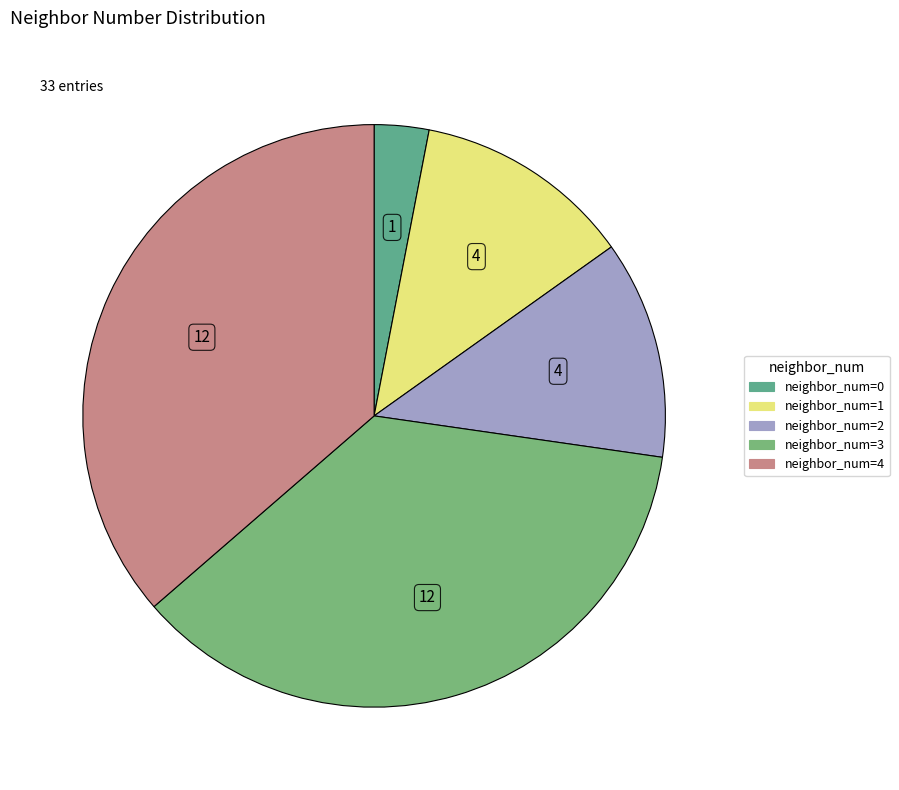

Combined, what portion of the pie is neighbor_num=3 and neighbor_num=4?

72.7%